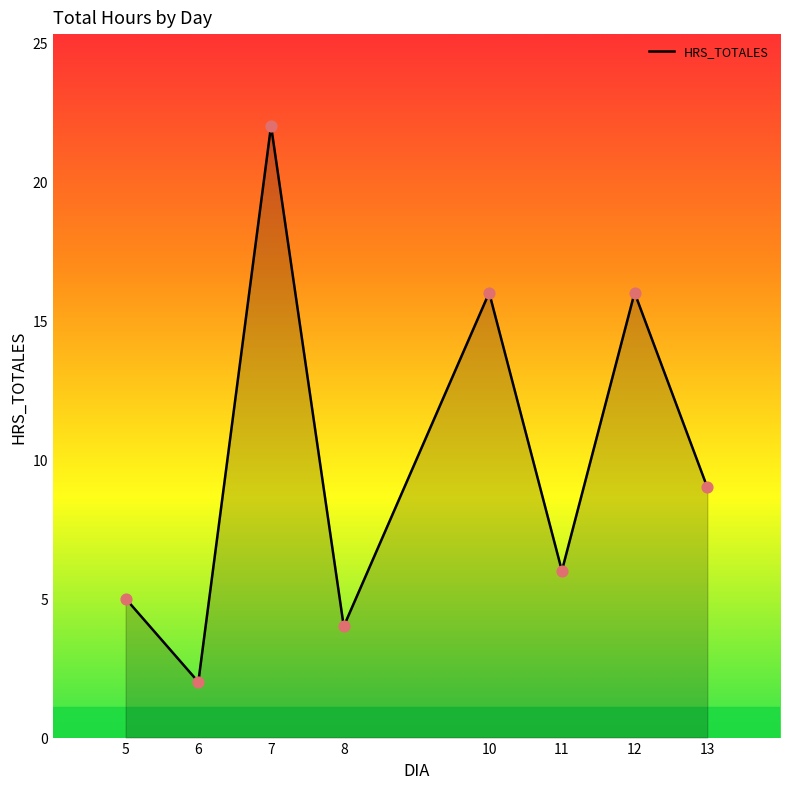

What is the ratio of the value at 11 to the value at 7?

0.3